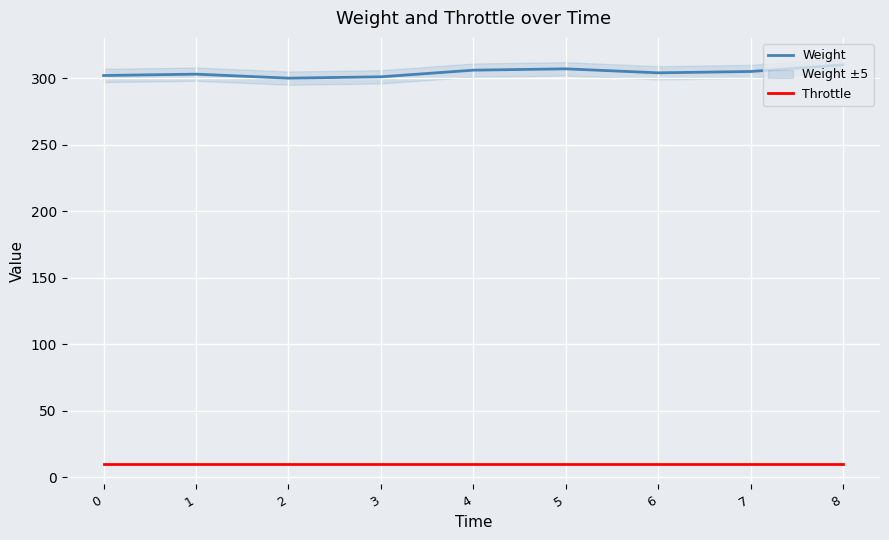

Which has a higher value, 5 or 3?

5